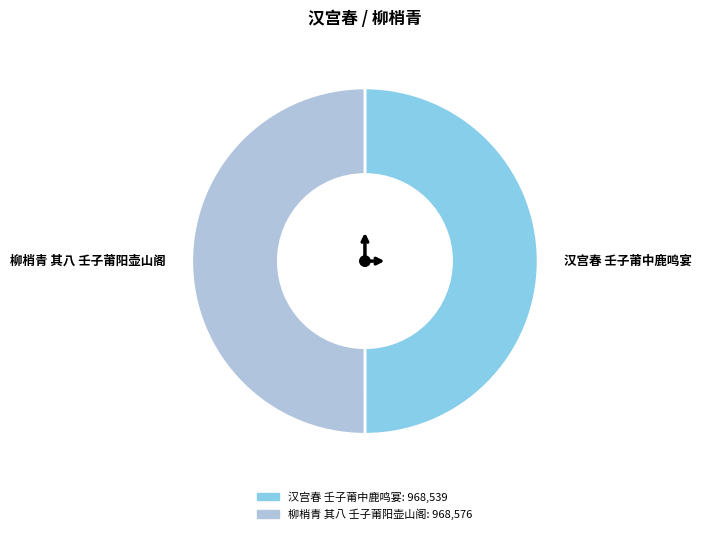

The 汉宫春 壬子莆中鹿鸣宴 slice represents 50% of the pie. True or false?

True